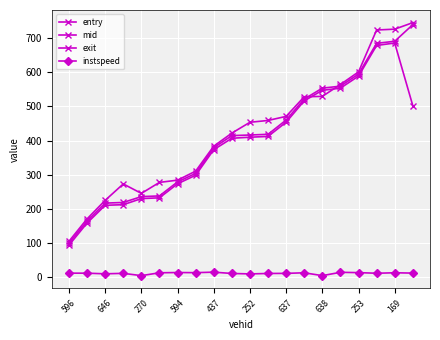

Where do entry and exit first cross each other?

13 and 14